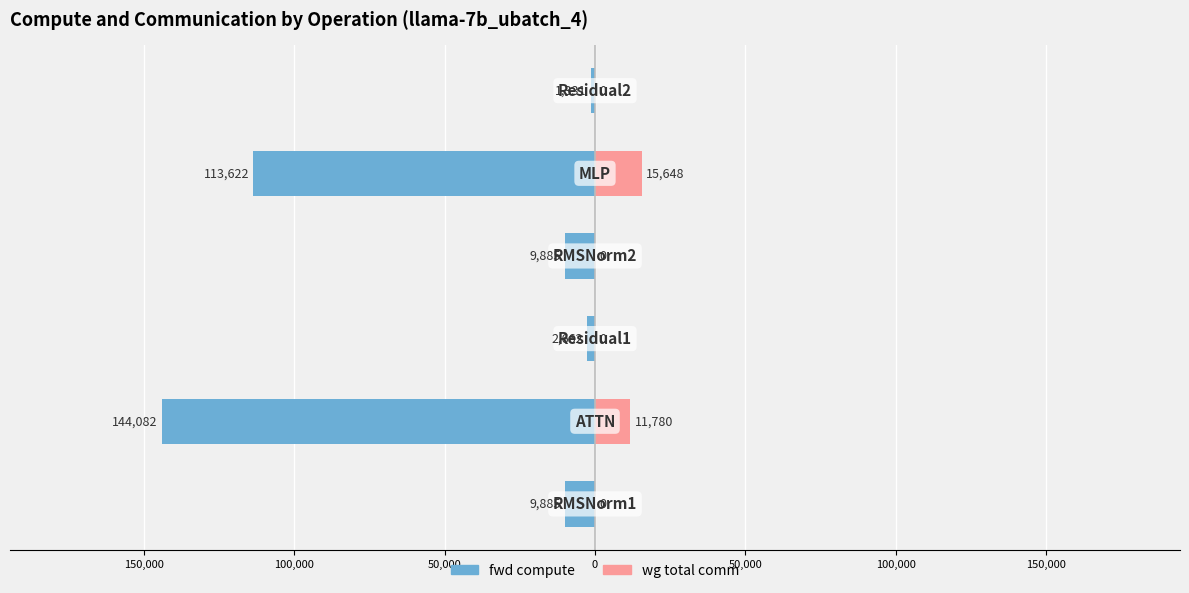

How many bars are there in each group?

2